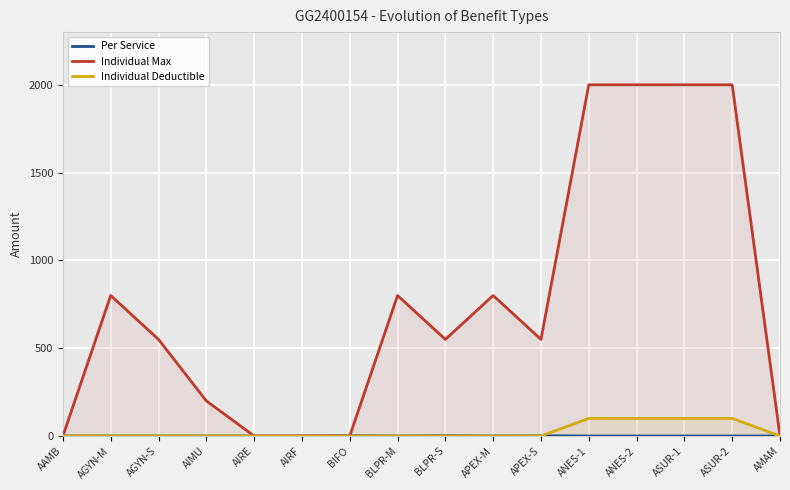

The value of Individual Max at ANES-2 is 1053. True or false?

False